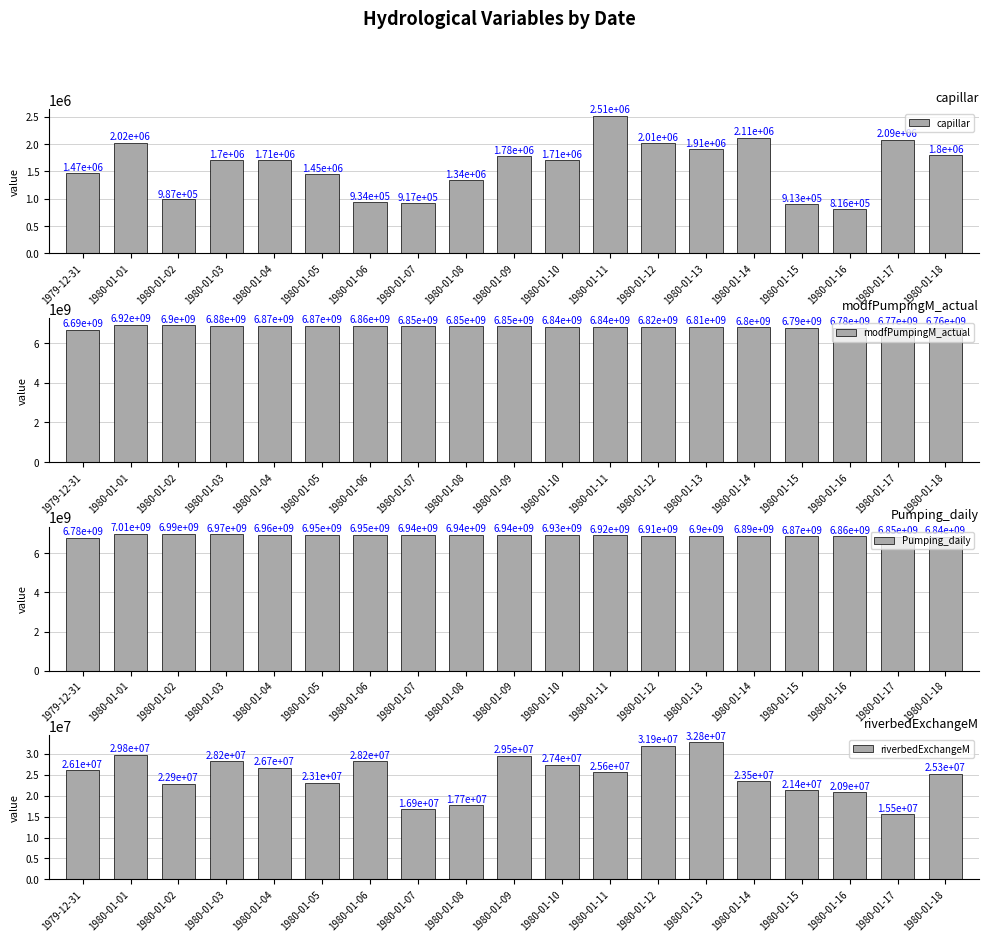

What is the difference between the capillar values at 1980-01-16 and 1980-01-12?

1196173.0